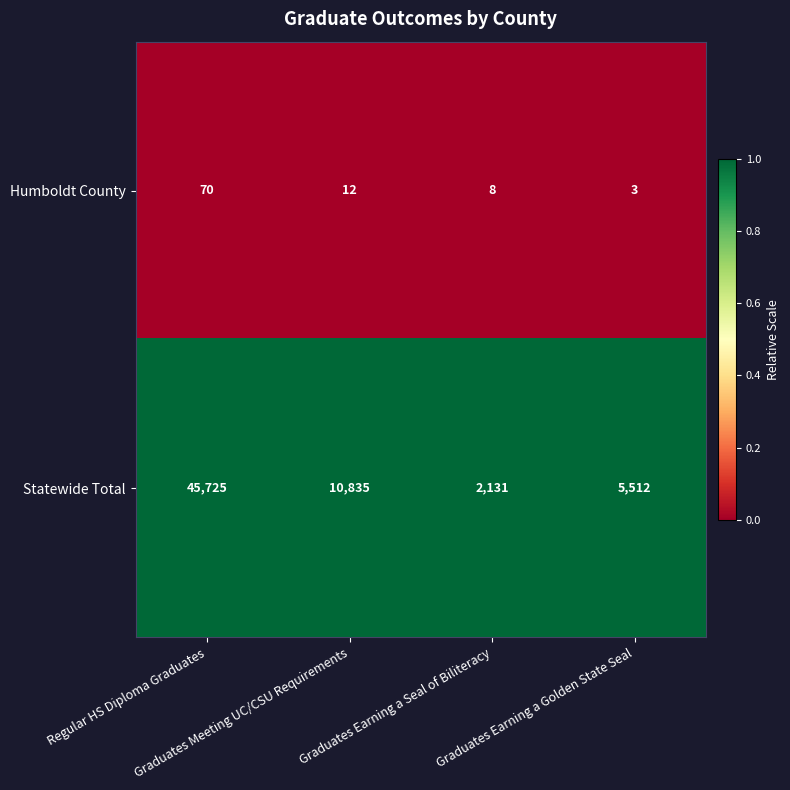

At how many categories does at least one series exceed 3862?

3